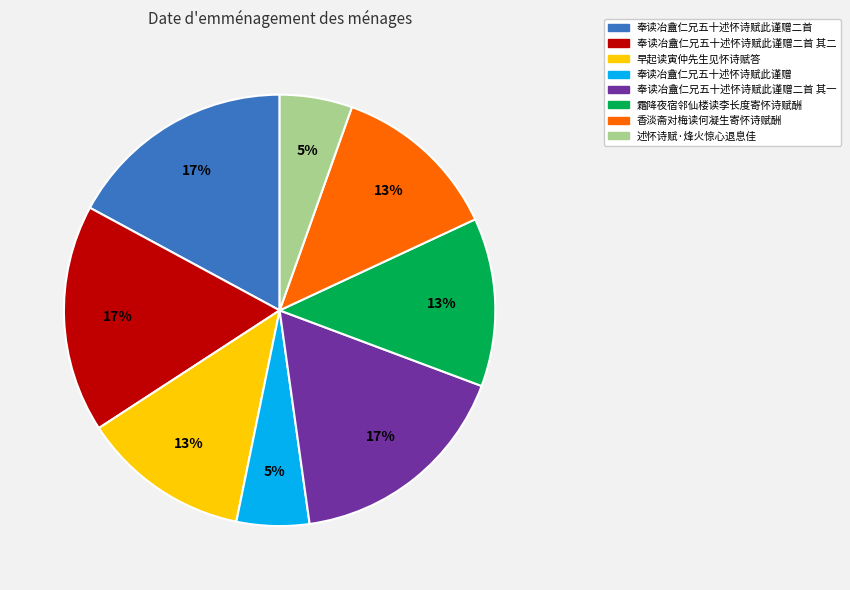

Does any single category account for the majority?

No